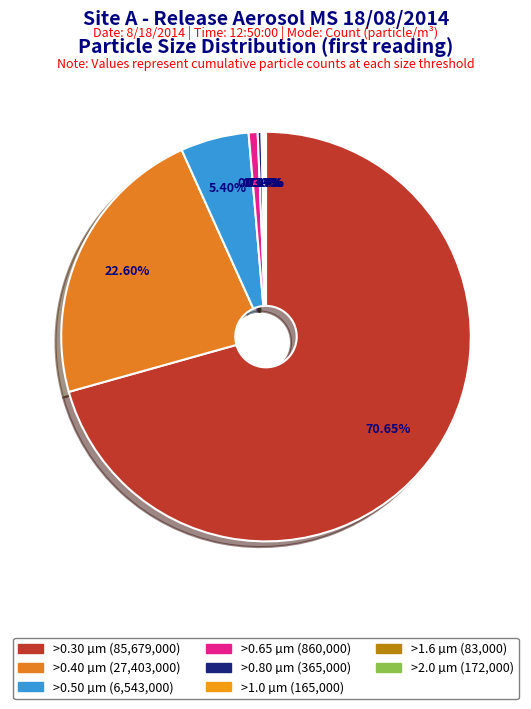

True or false: >2.0 µm accounts for 0% of the total.

True